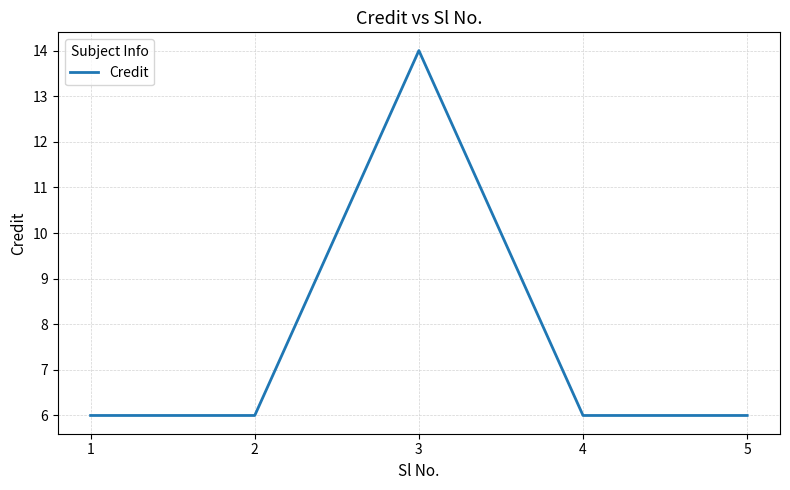

Approximately how many times larger is the value at 5 compared to 4?

1.0